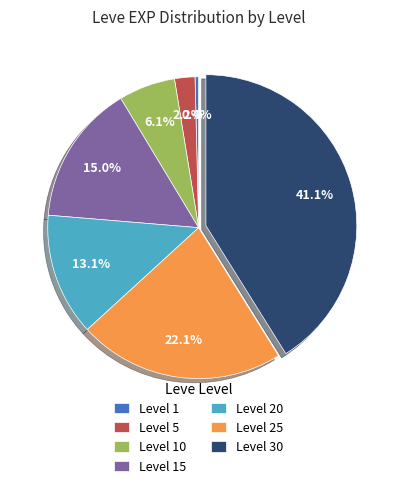

Count the number of slices in the pie.

7